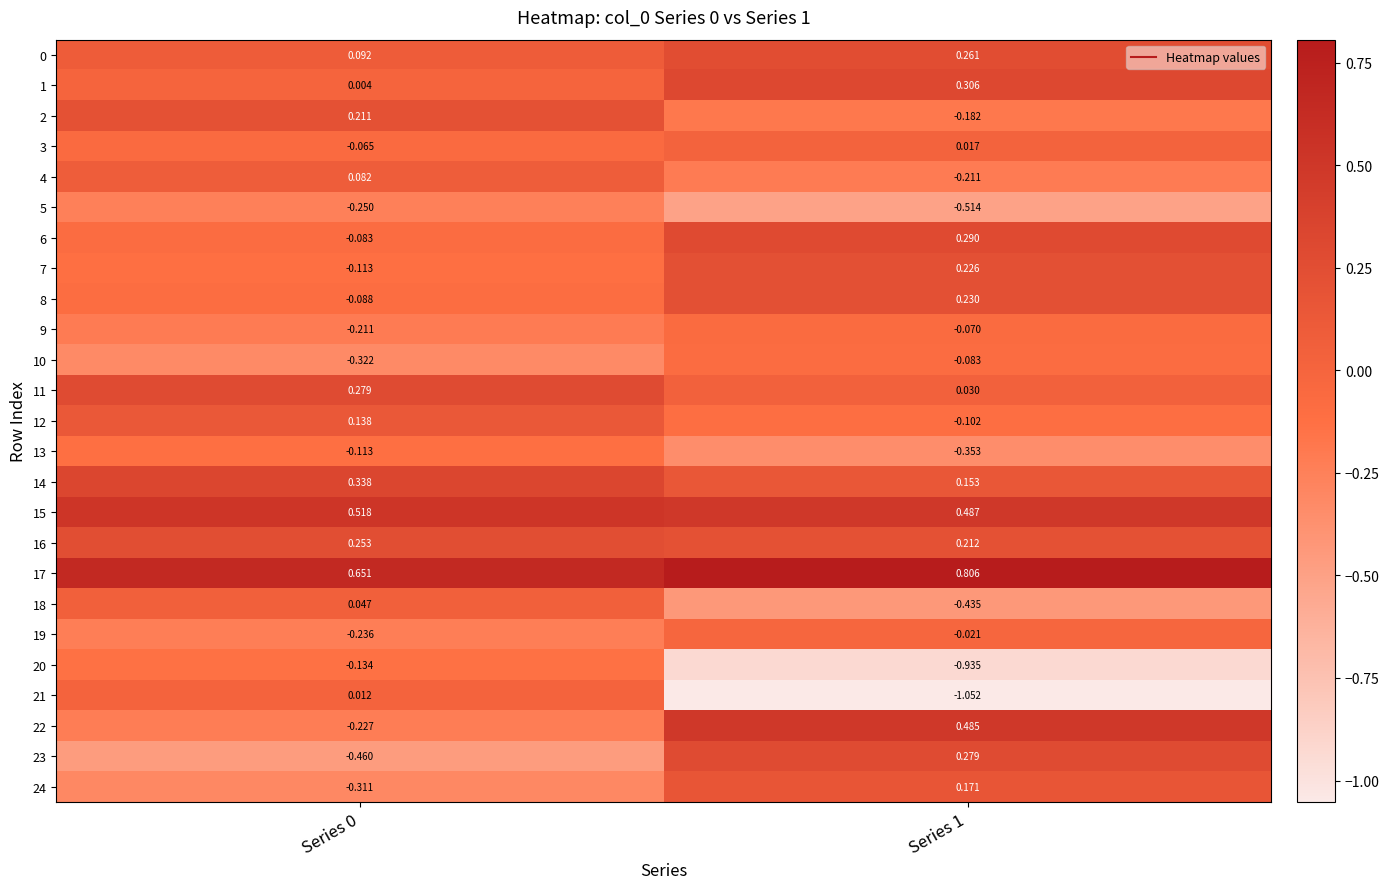

Is the value of 11 at Series 1 greater than the value of 16 at Series 1?

No